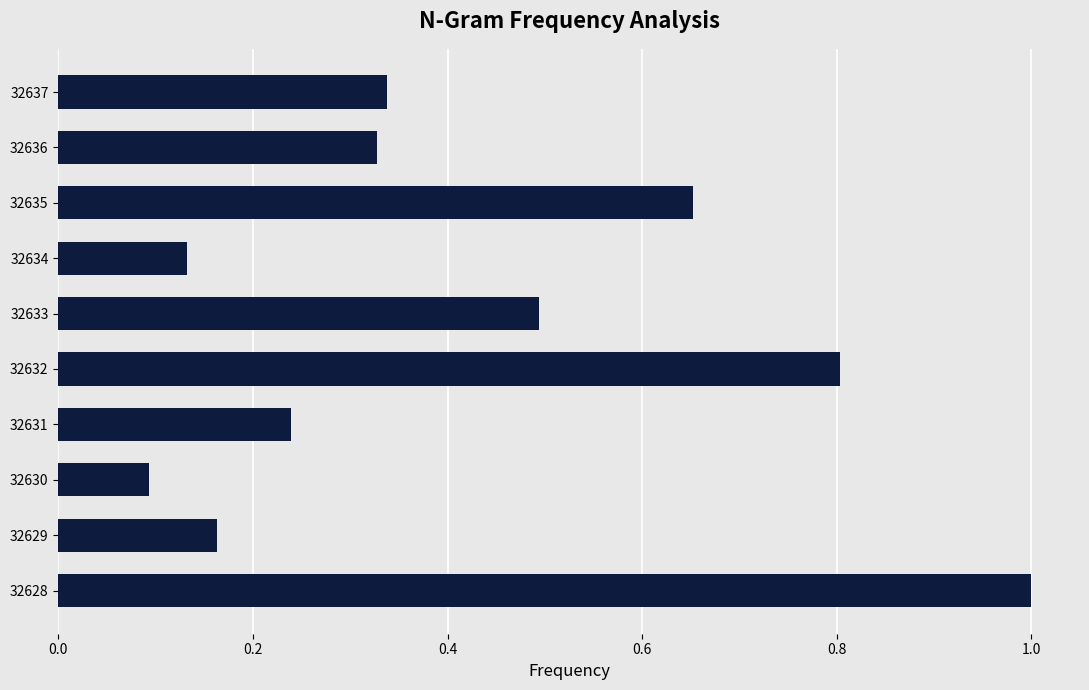

Rank the categories by value from lowest to highest.

32630, 32634, 32629, 32631, 32636, 32637, 32633, 32635, 32632, 32628